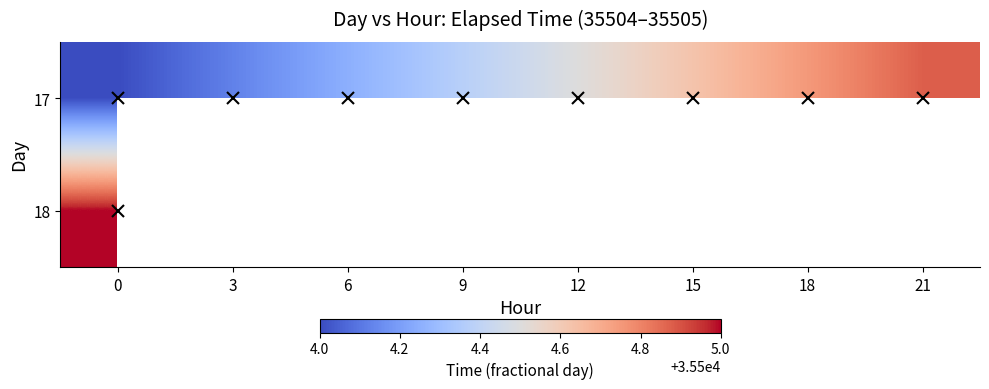

Rank the categories by 17 value from highest to lowest.

21, 18, 15, 12, 9, 6, 3, 0